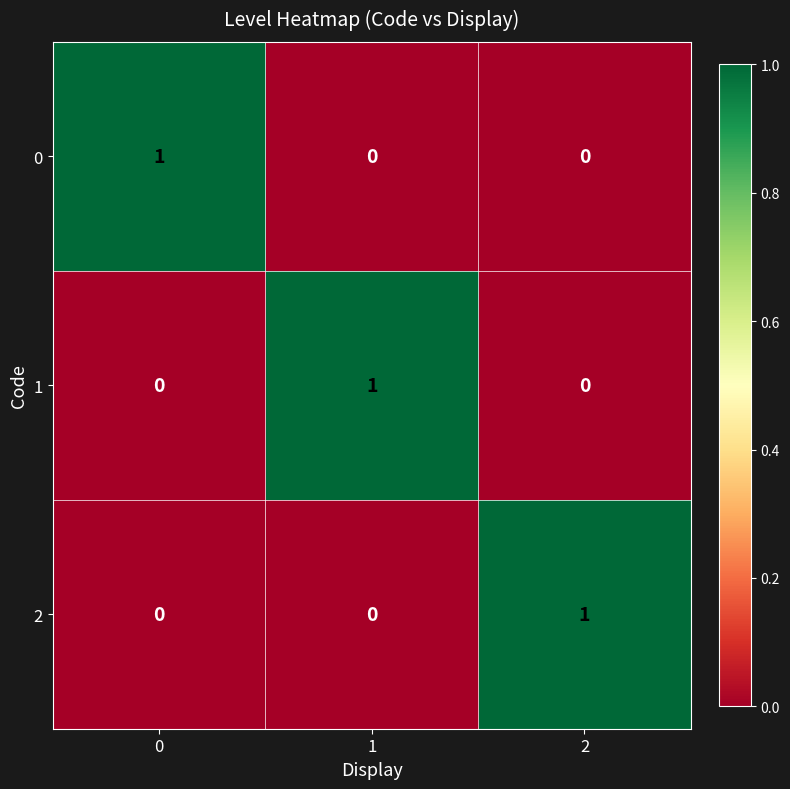

At how many categories does at least one series exceed 0?

3